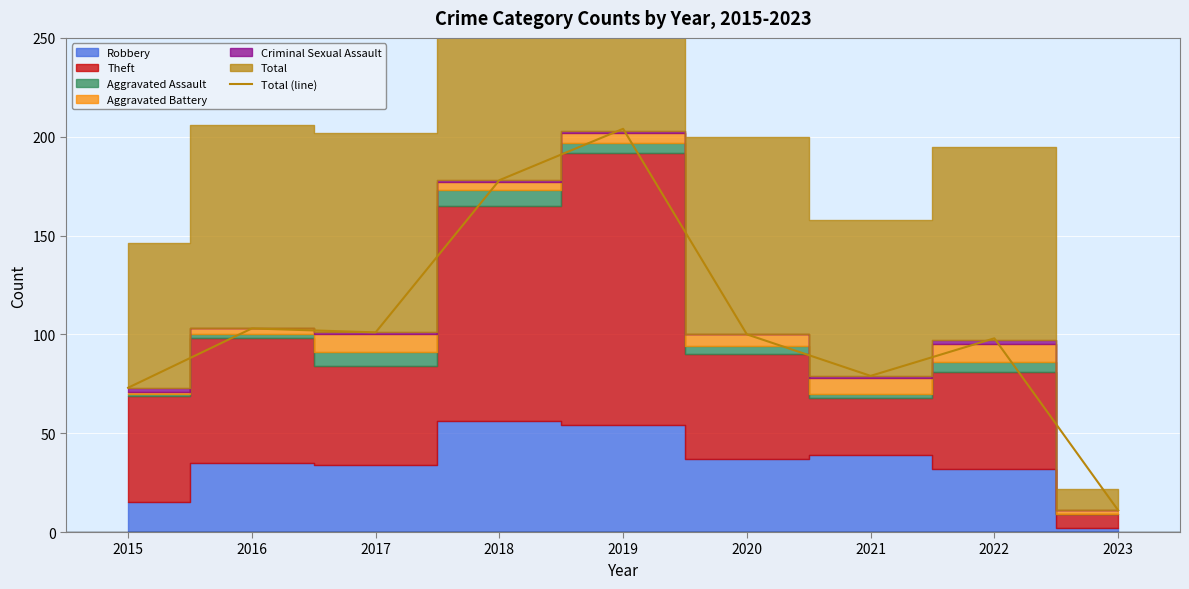

At which label does the data first exceed 100?

2016